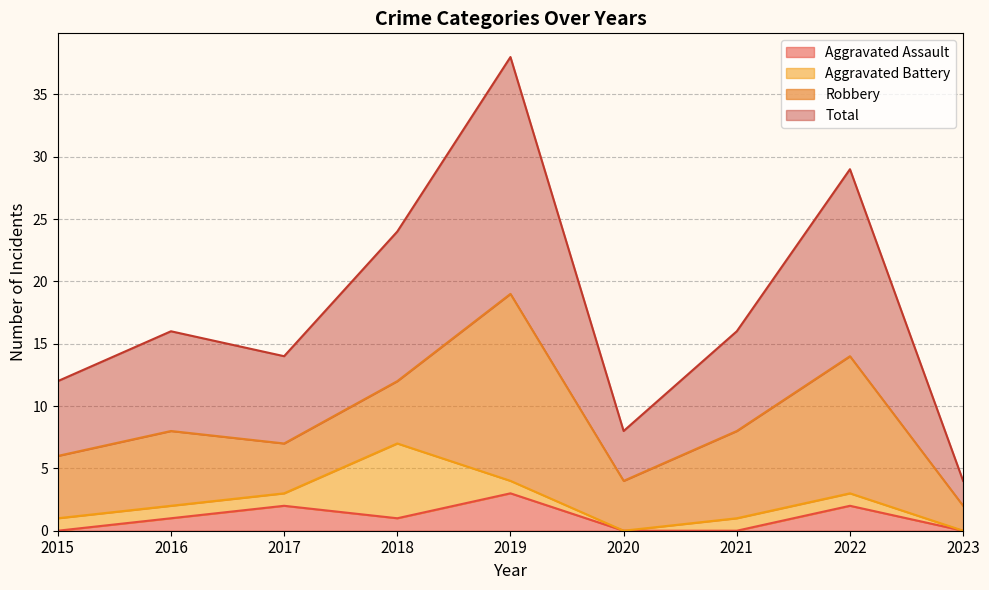

What are all the series names shown in the legend?

Aggravated Assault, Aggravated Battery, Robbery, Total